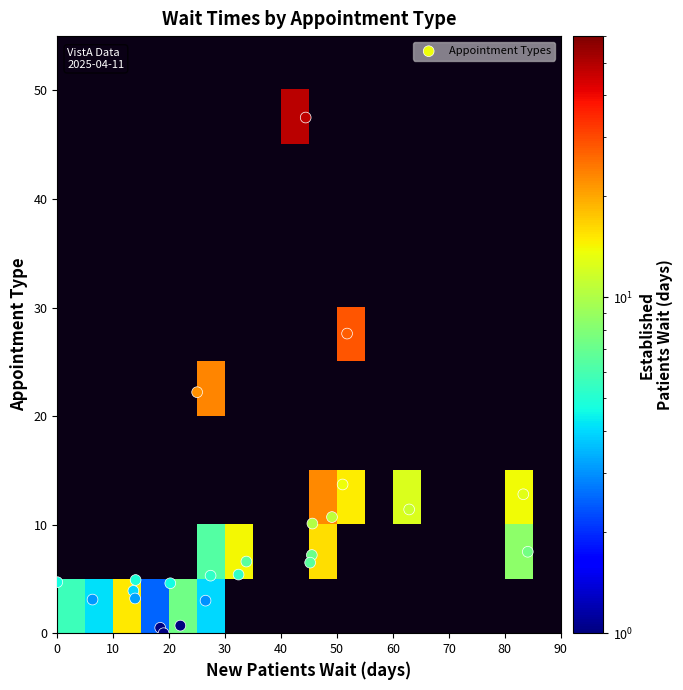

What is the total value across all series at NewPatients?

835.4